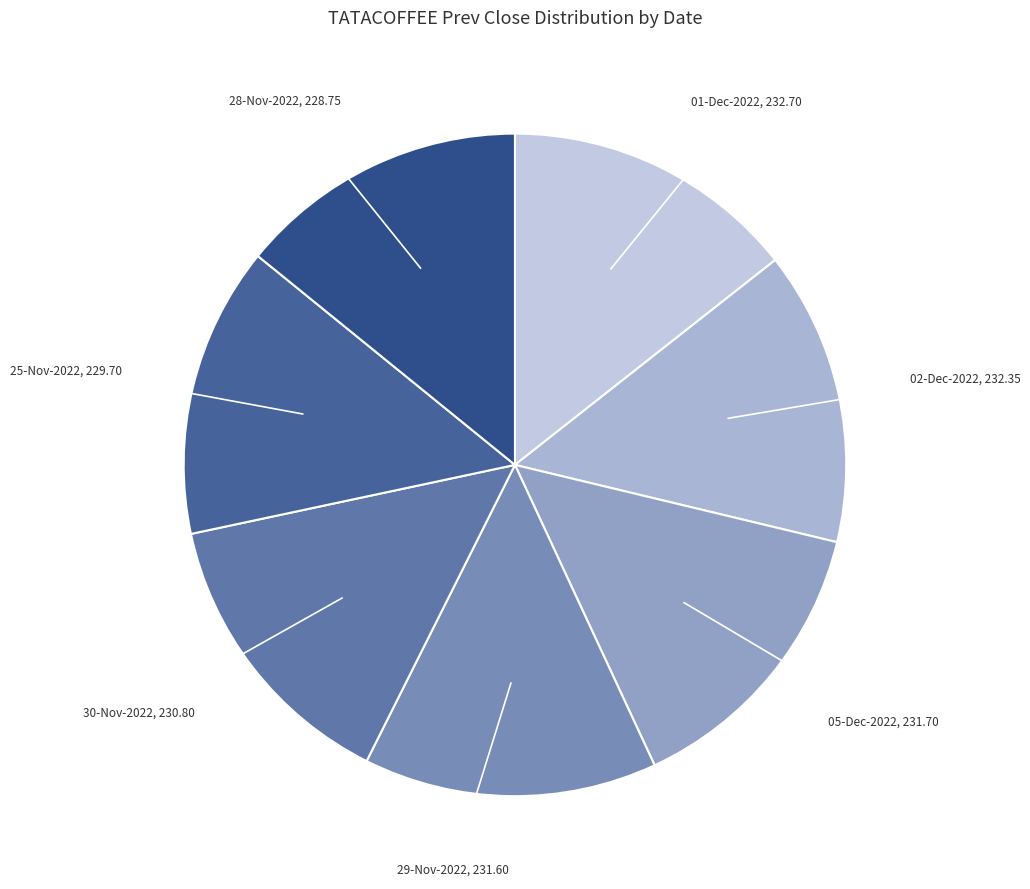

How many segments does this pie chart have?

7